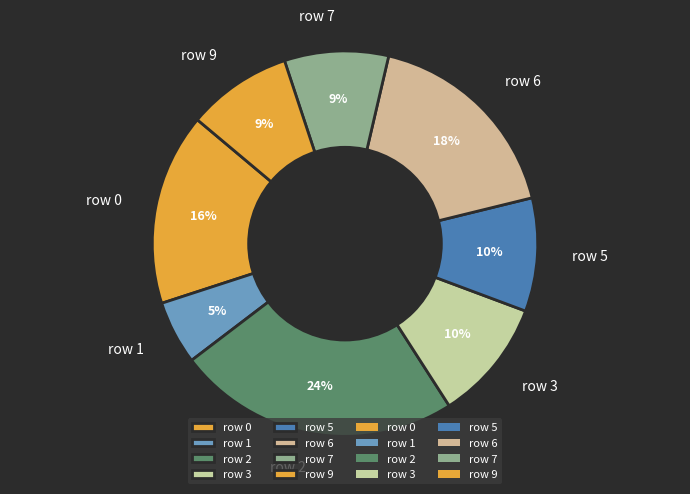

To the nearest percent, what percentage of the pie is row 9?

9%